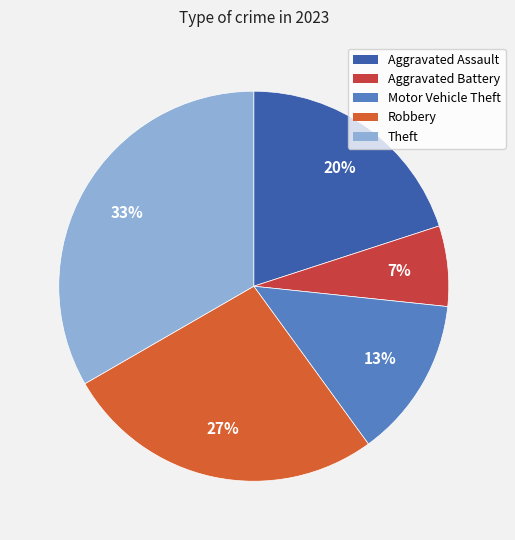

True or false: Aggravated Assault accounts for 30% of the total.

False